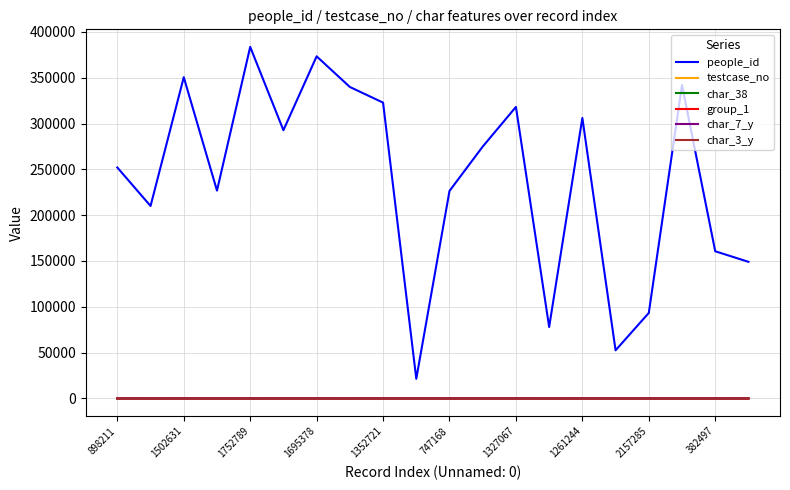

Does the chart have visible grid lines?

Yes